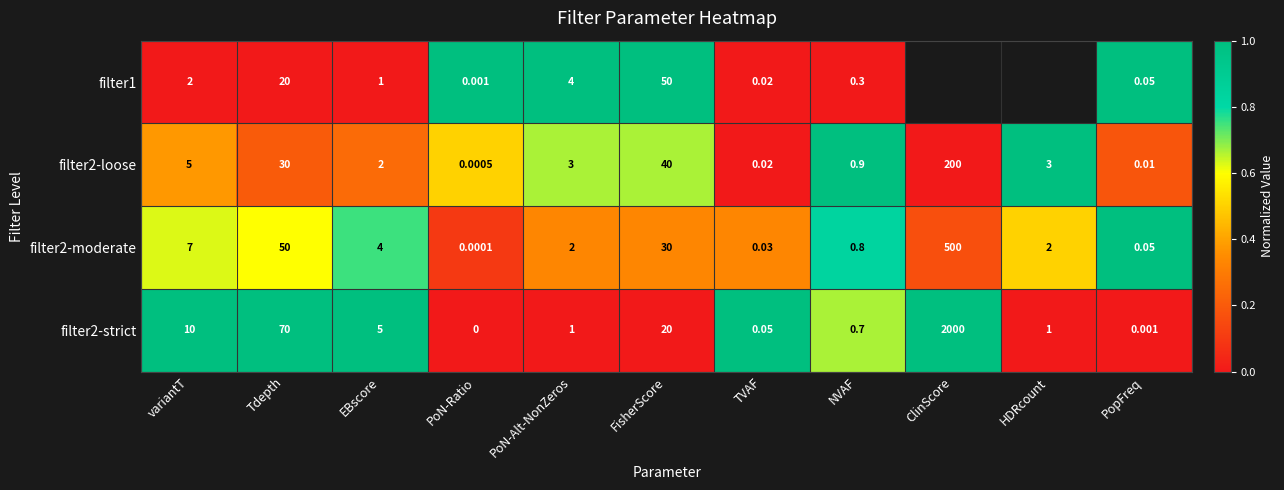

Is the value of filter1 at variantT greater than the value of filter2-strict at EBscore?

No